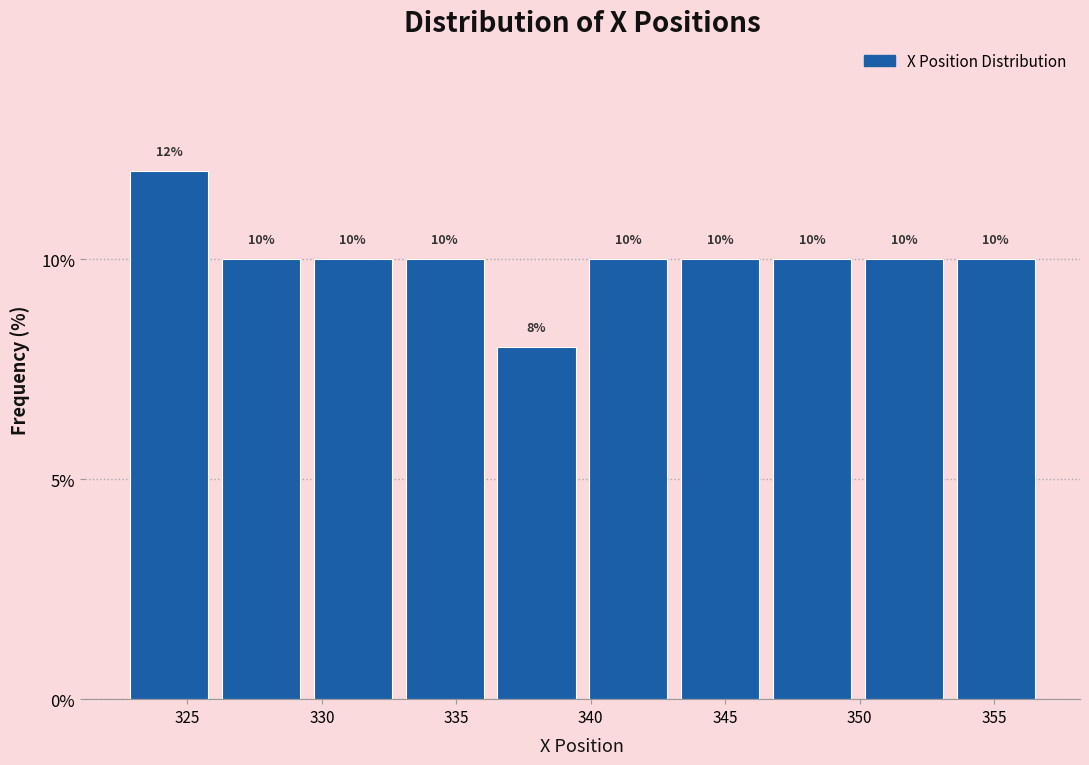

How tall is the bar that spans 336.5 to 339.5 on the x-axis? The bar edges are not printed on the chart, so give them approximately, as read against the axis.

8